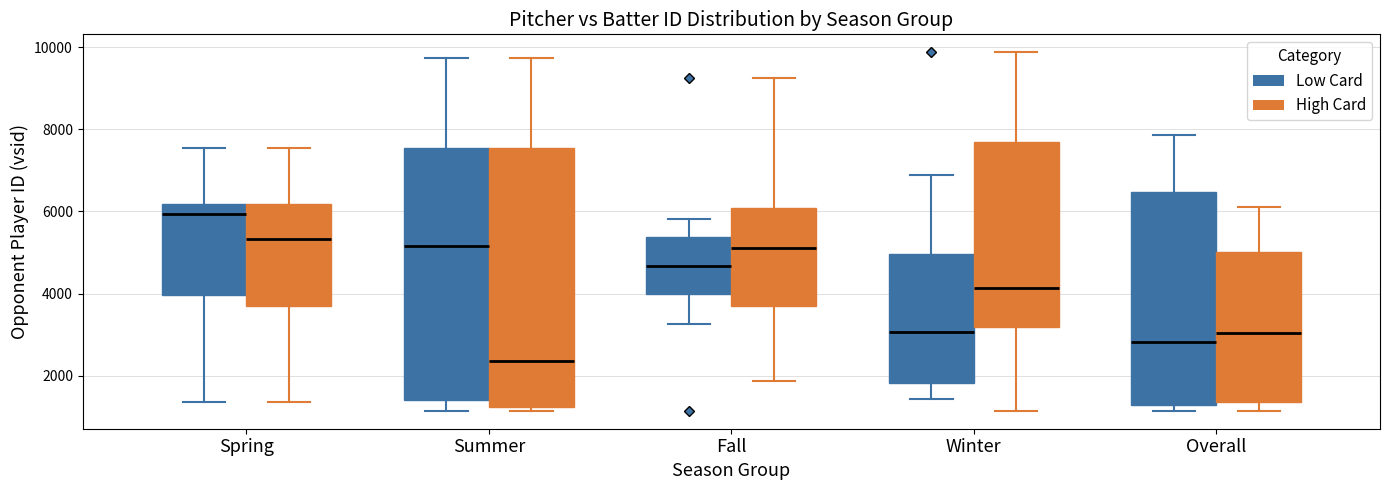

Reading left to right, read every box against the y-axis: the position of its median line, the range the box covers, and the ends of its whiskers. The values are not printed on the chart, so give them approximately, as read against the axis.

Spring (Low Card): median 6000, box 4000 to 6200, whiskers 1400 to 7600
Spring (High Card): median 5400, box 3800 to 6200, whiskers 1400 to 7600
Summer (Low Card): median 5200, box 1400 to 7600, whiskers 1200 to 9800
Summer (High Card): median 2400, box 1200 to 7600, whiskers 1200 (just below the box's lower edge) to 9800
Fall (Low Card): median 4600, box 4000 to 5400, whiskers 3200 to 5800
Fall (High Card): median 5000, box 3800 to 6000, whiskers 1800 to 9200
Winter (Low Card): median 3000, box 1800 to 5000, whiskers 1400 to 6800
Winter (High Card): median 4200, box 3200 to 7600, whiskers 1200 to 9800
Overall (Low Card): median 2800, box 1200 to 6400, whiskers 1200 (just below the box's lower edge) to 7800
Overall (High Card): median 3000, box 1400 to 5000, whiskers 1200 to 6200